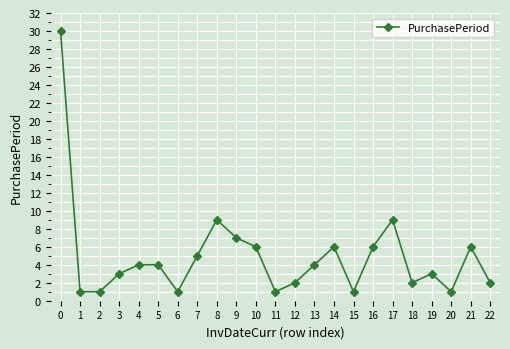

What is the value of the 7th point from the left?

1